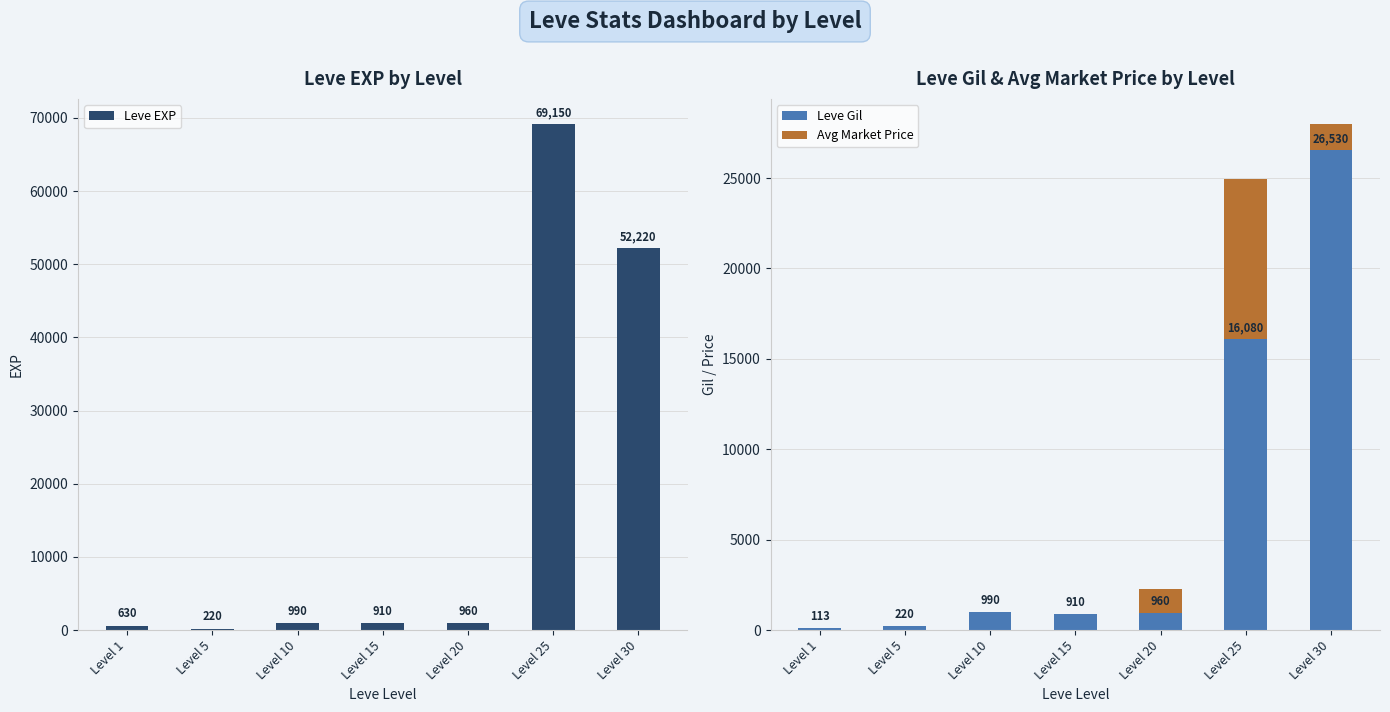

How many bars are there in total?

21